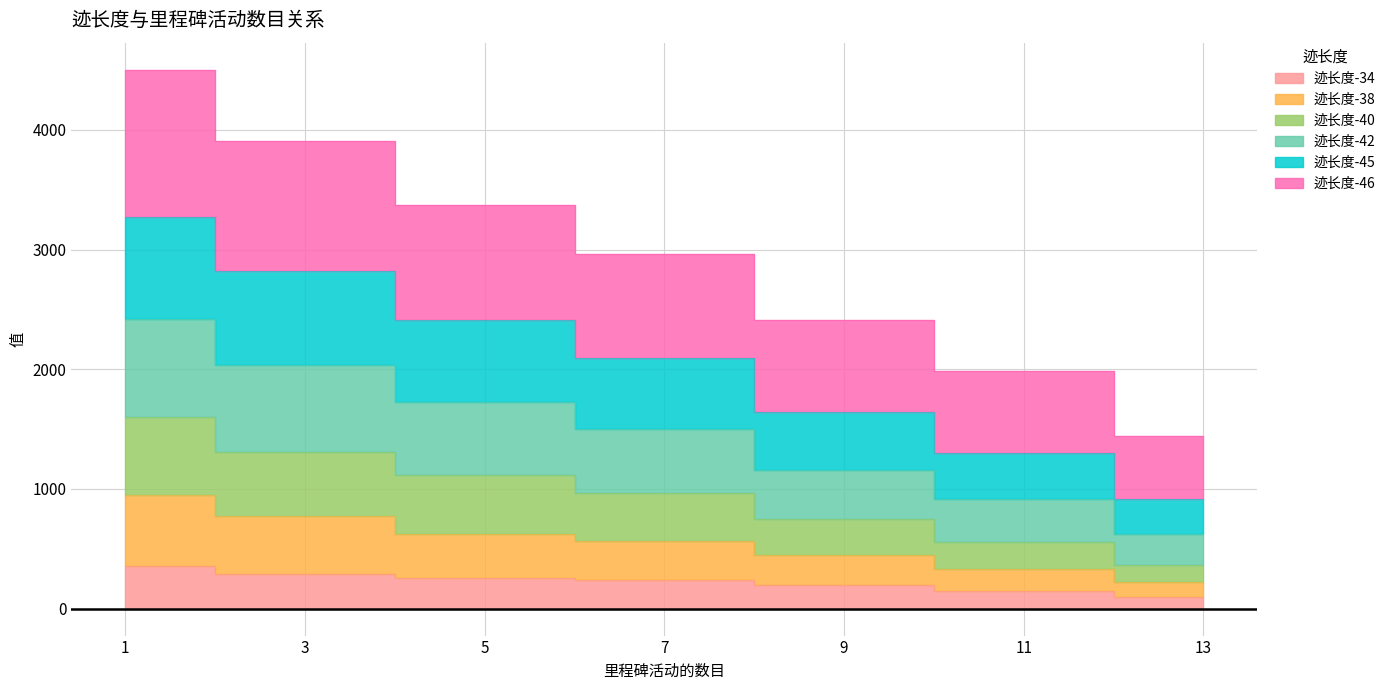

Which category has the highest value in the 迹长度-45 series?

1